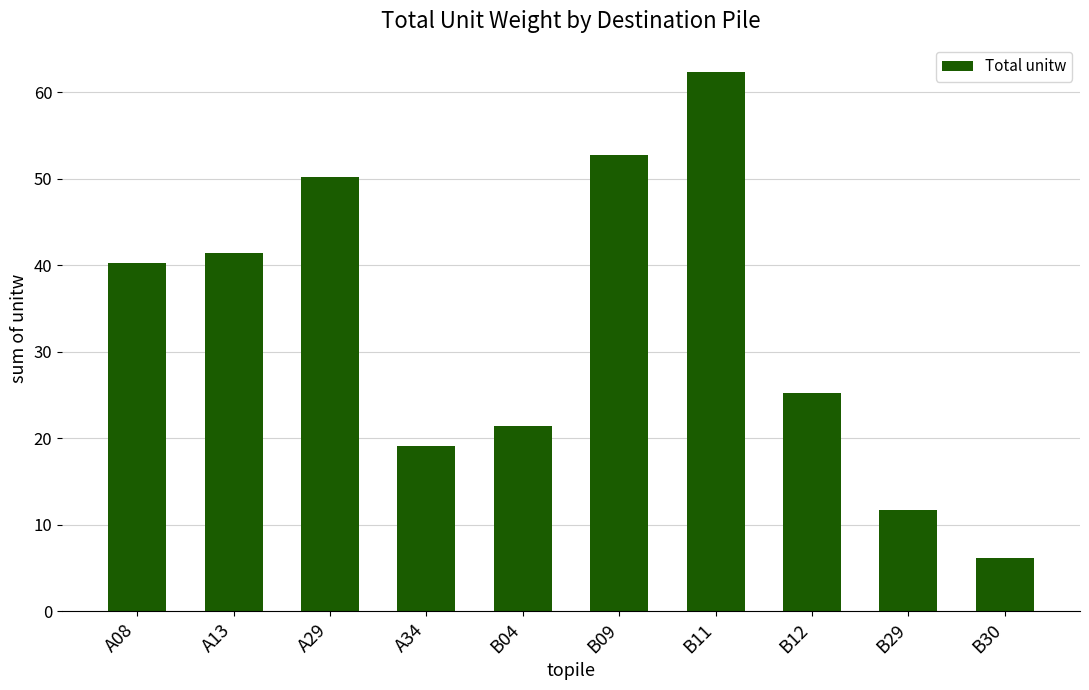

At which label does the data first exceed 40?

A08